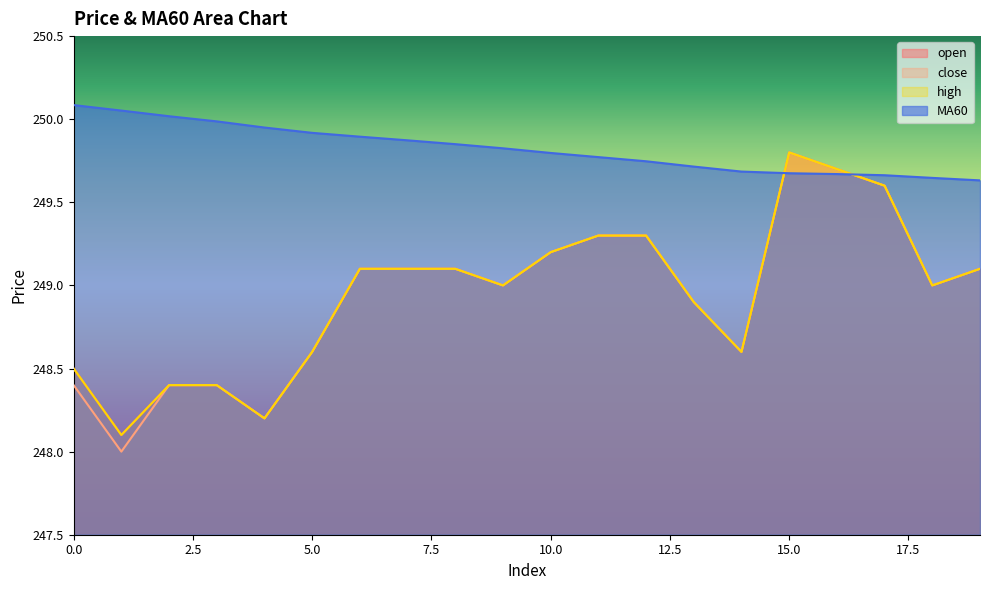

What is the minimum value for high?

248.1